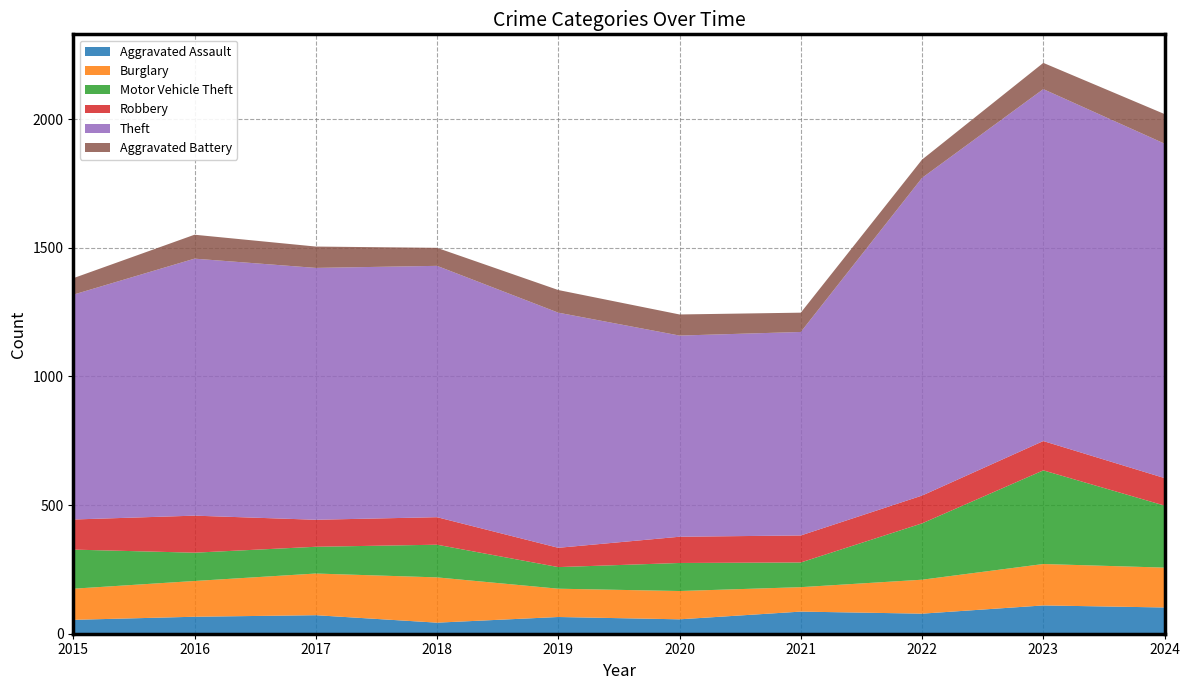

Reading left to right, extract all data points from this chart.

Aggravated Assault: 2015=54	2016=66	2017=72	2018=43	2019=65	2020=56	2021=86	2022=78	2023=110	2024=102
Burglary: 2015=121	2016=139	2017=162	2018=176	2019=110	2020=110	2021=95	2022=132	2023=161	2024=155
Motor Vehicle Theft: 2015=152	2016=110	2017=104	2018=127	2019=84	2020=109	2021=96	2022=219	2023=364	2024=241
Robbery: 2015=117	2016=144	2017=105	2018=107	2019=75	2020=102	2021=105	2022=108	2023=114	2024=107
Theft: 2015=874	2016=999	2017=979	2018=977	2019=914	2020=782	2021=791	2022=1235	2023=1368	2024=1300
Aggravated Battery: 2015=64	2016=93	2017=83	2018=70	2019=88	2020=82	2021=75	2022=71	2023=102	2024=115